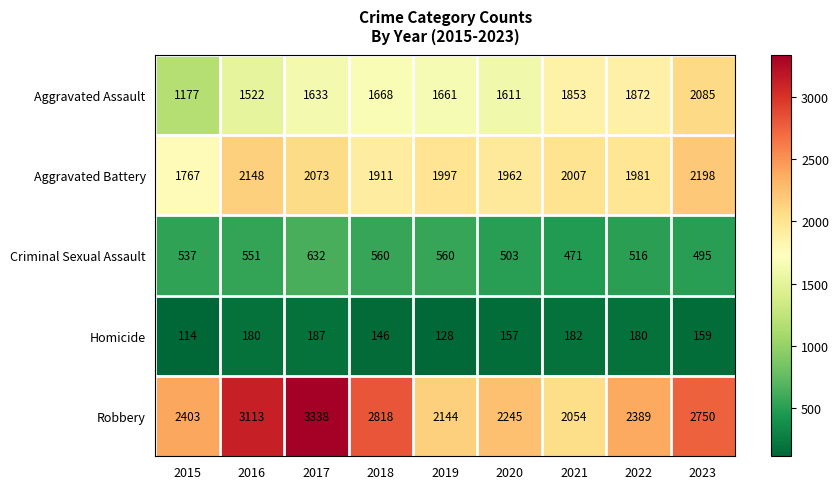

Is it true that Aggravated Assault equals 1522 at 2016?

True